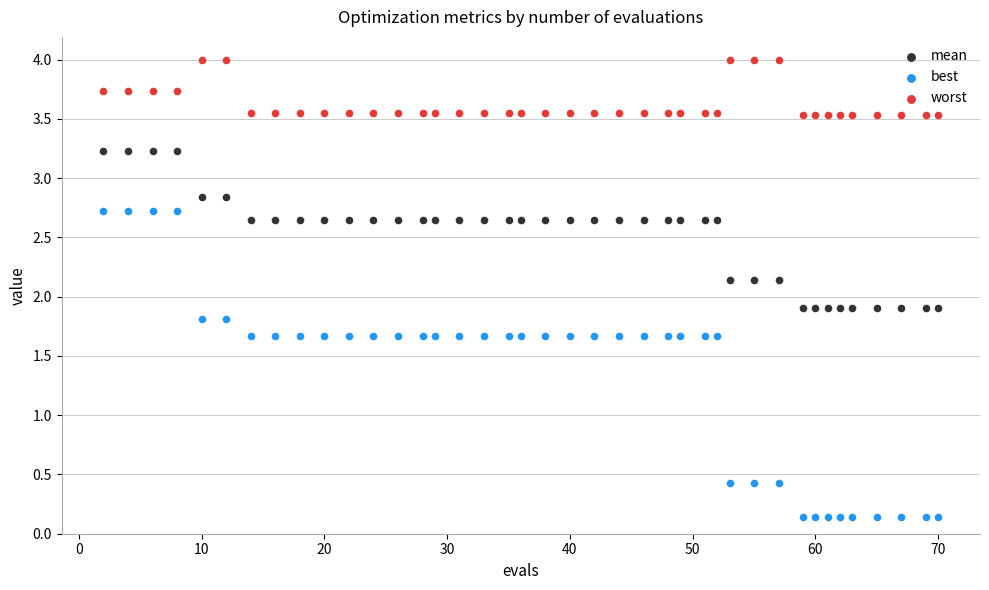

Which series has the largest Y range (max minus min)?

best